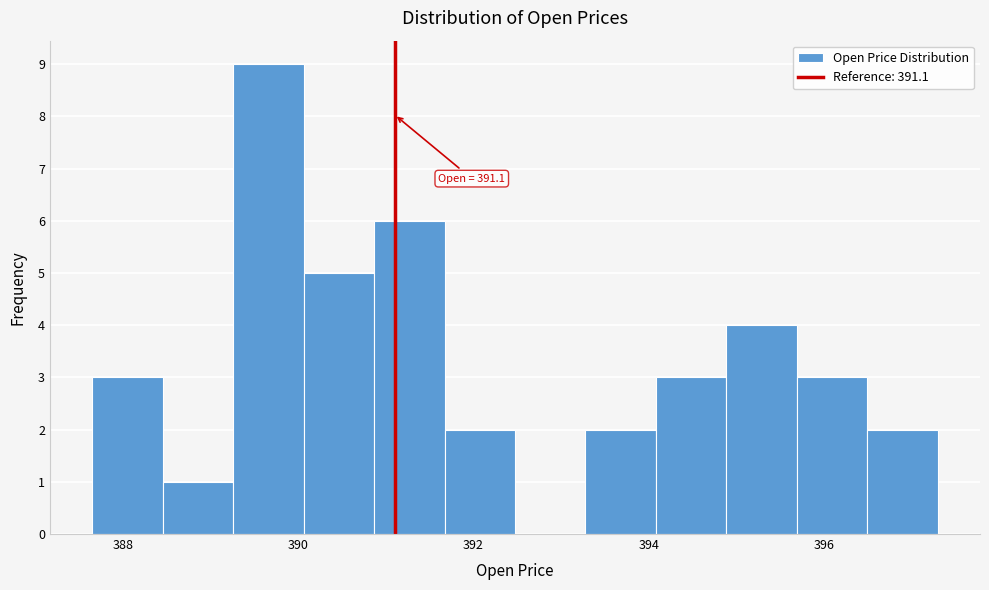

Which range on the x-axis has the tallest bar?

389.2 to 390.0